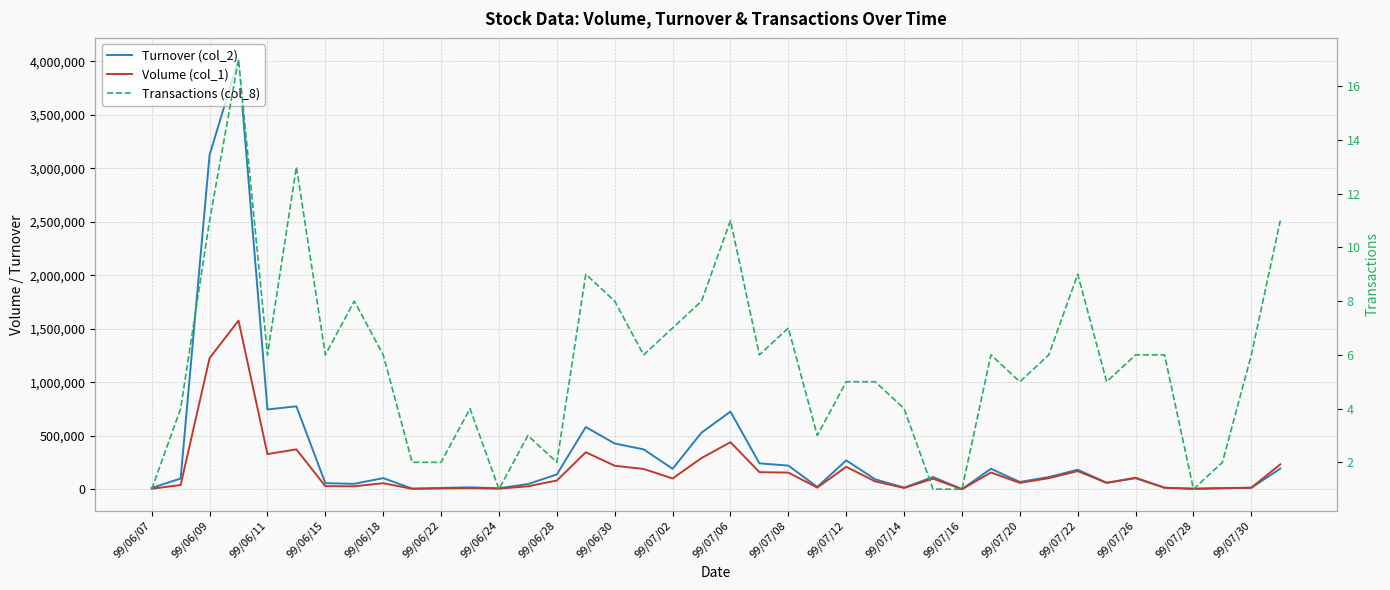

What is the average value of the Turnover (col_2) series?

349823